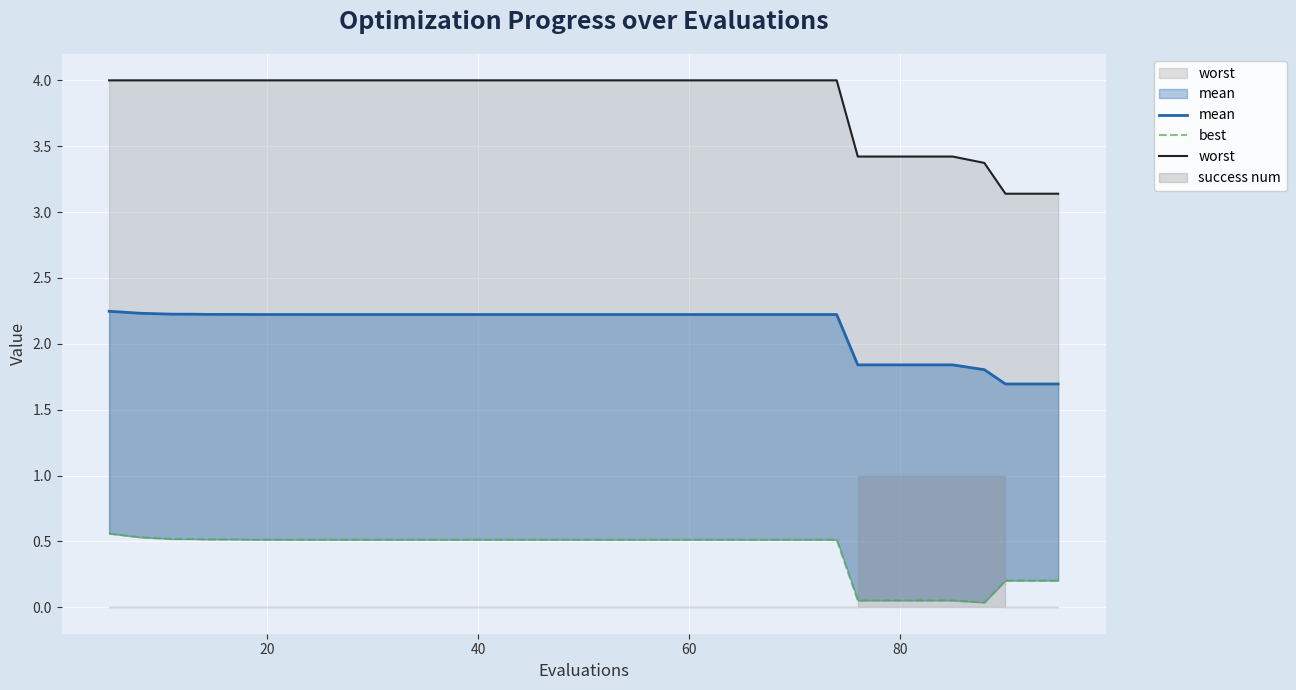

True or false: best and worst cross at least once.

False